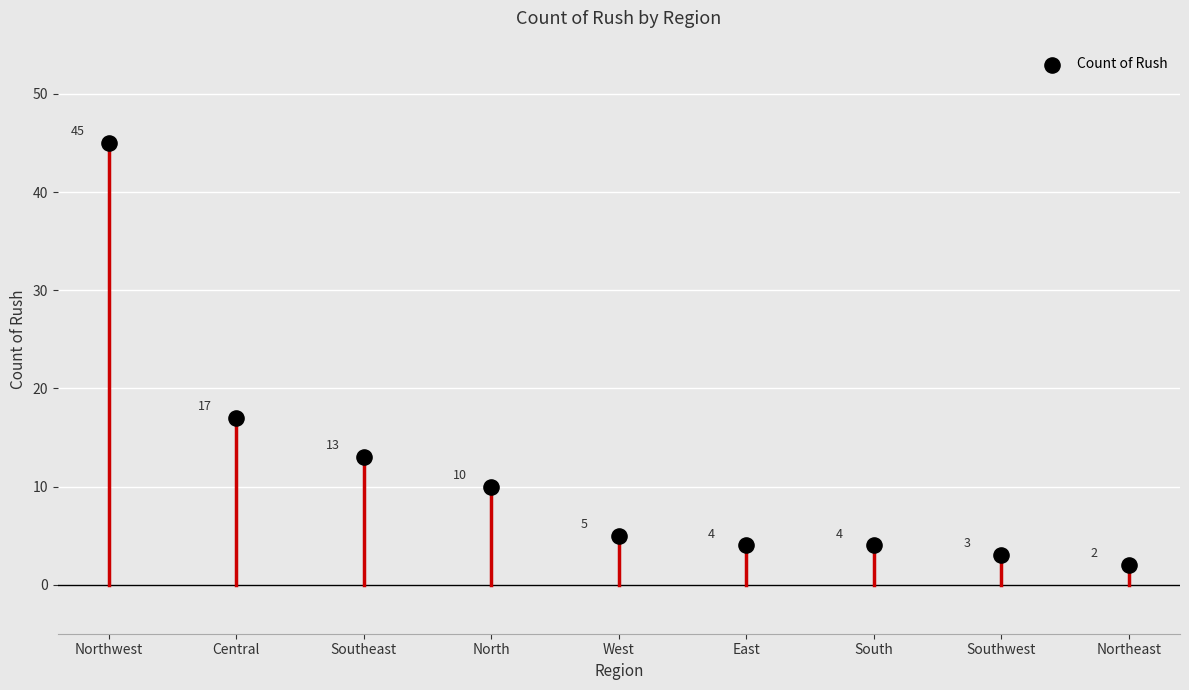

What is the average Y value?

11